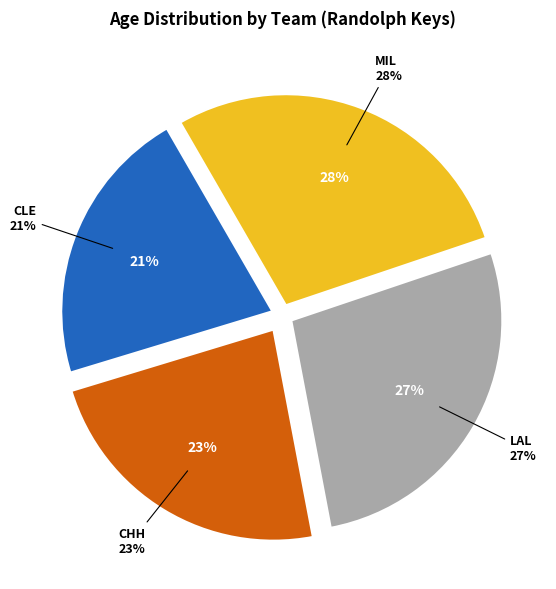

True or false: CLE accounts for 16% of the total.

False